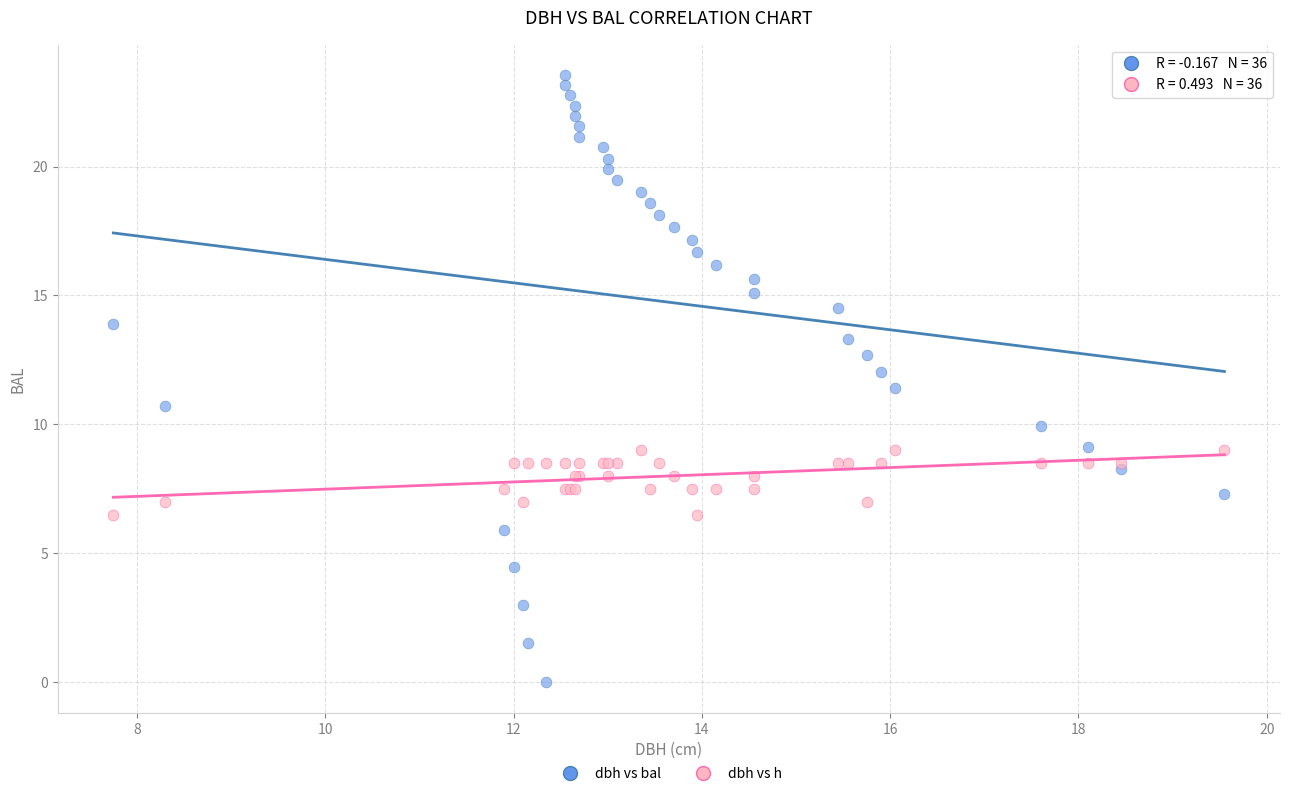

Which series contains the highest Y value?

dbh vs bal